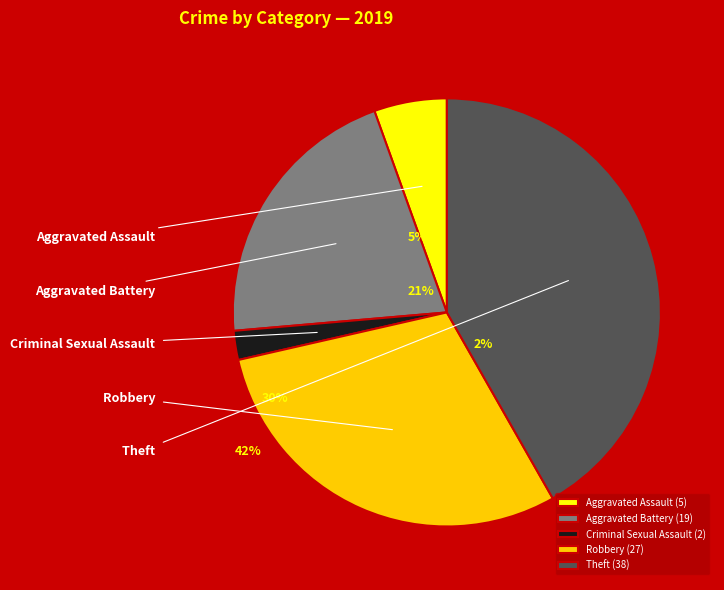

Is Aggravated Battery the majority of the pie?

No